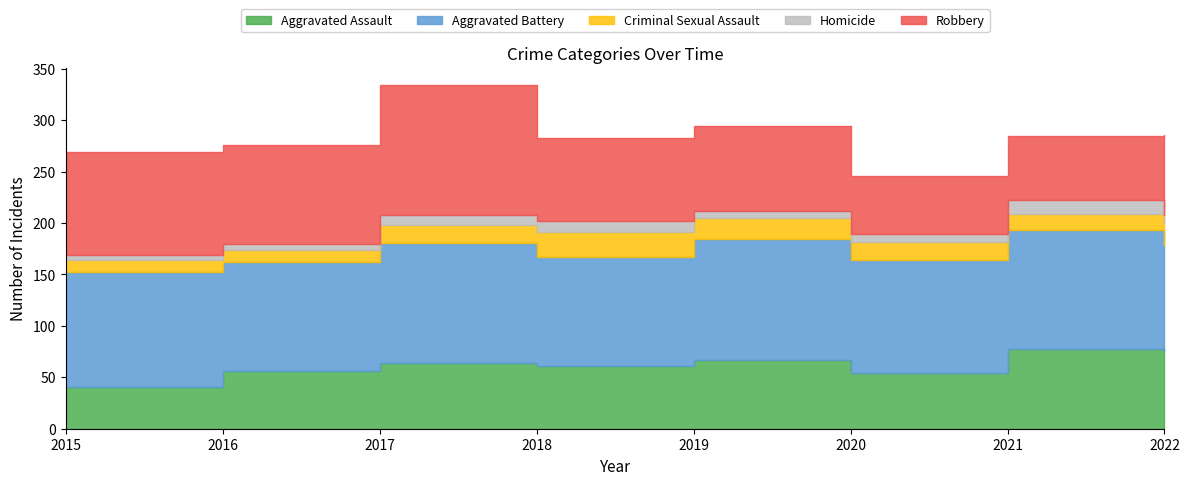

True or false: Aggravated Battery has a value of 106 at 2016.

True